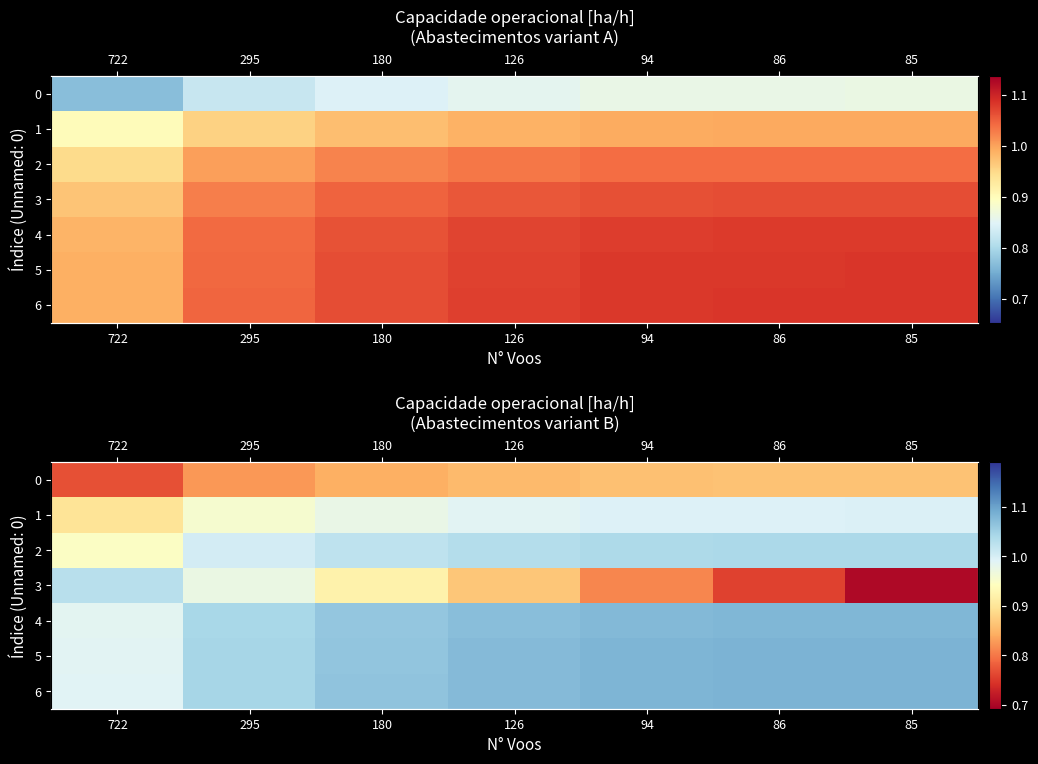

At which label does 1 reach its peak?

85